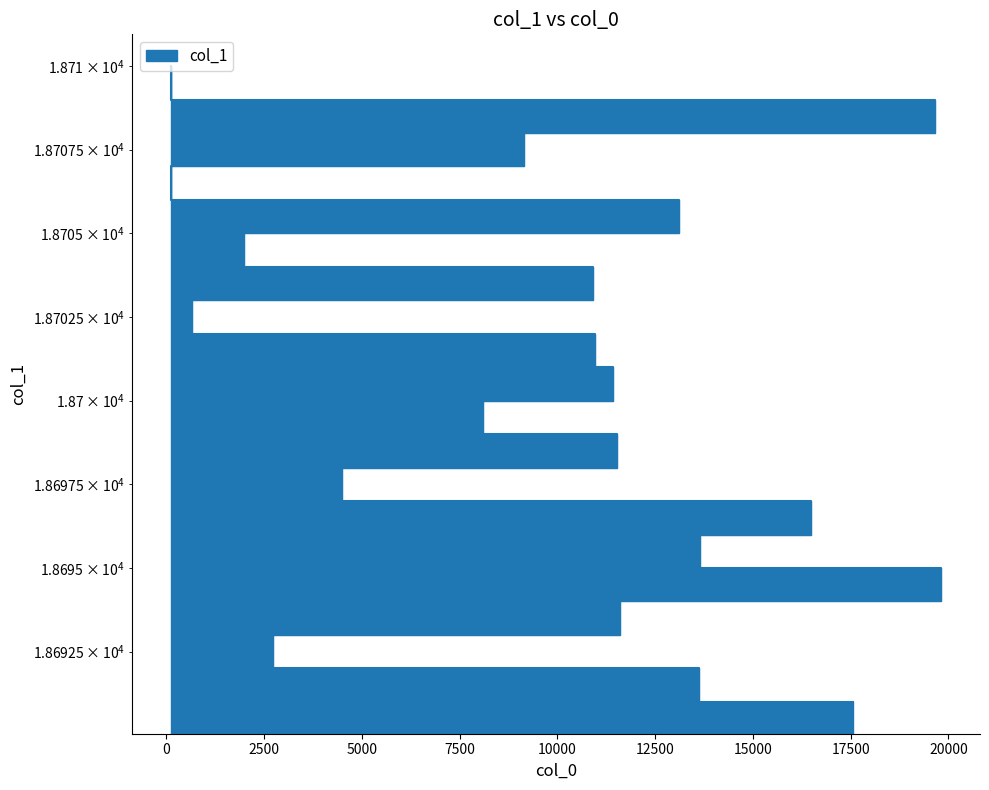

True or false: there are more than 0 points higher than both neighbors.

False